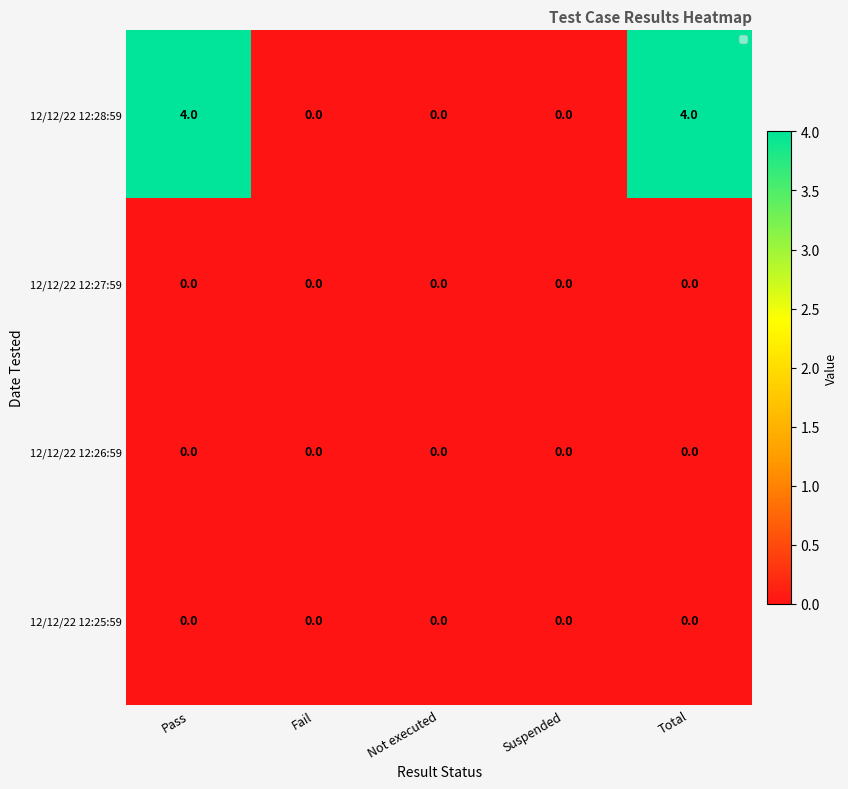

Rank the series at Total from lowest to highest value.

12/12/22 12:27:59, 12/12/22 12:26:59, 12/12/22 12:25:59, 12/12/22 12:28:59